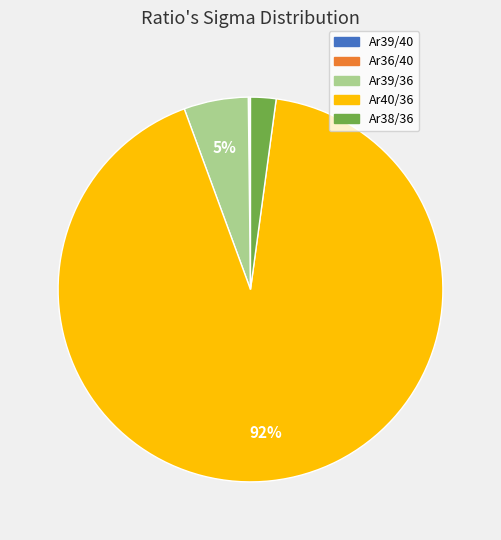

To the nearest percent, what percentage of the pie is Ar39/36?

5%